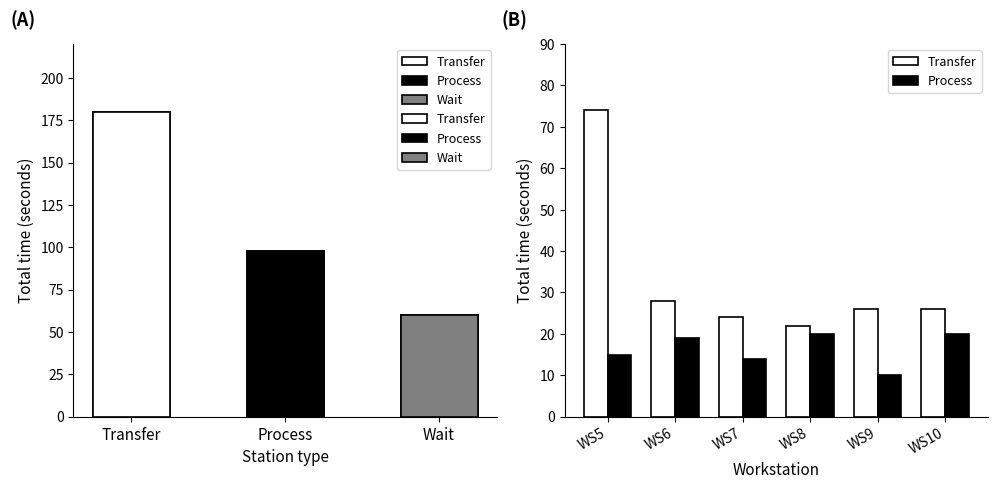

Which series has the largest total across all categories?

Transfer